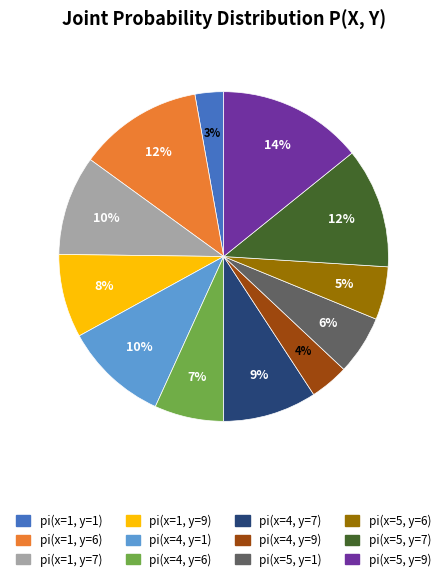

To the nearest percent, what portion does pi(x=4, y=9) represent?

4%